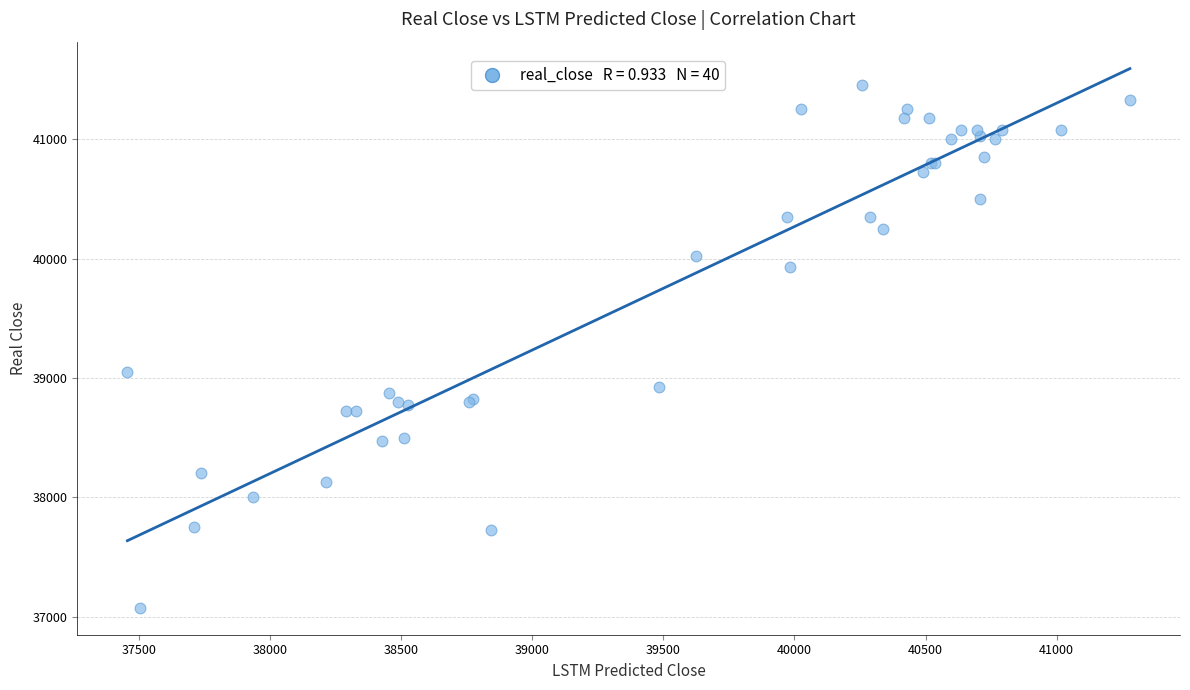

What Y value in the scatter plot is closest to 39262?

39050